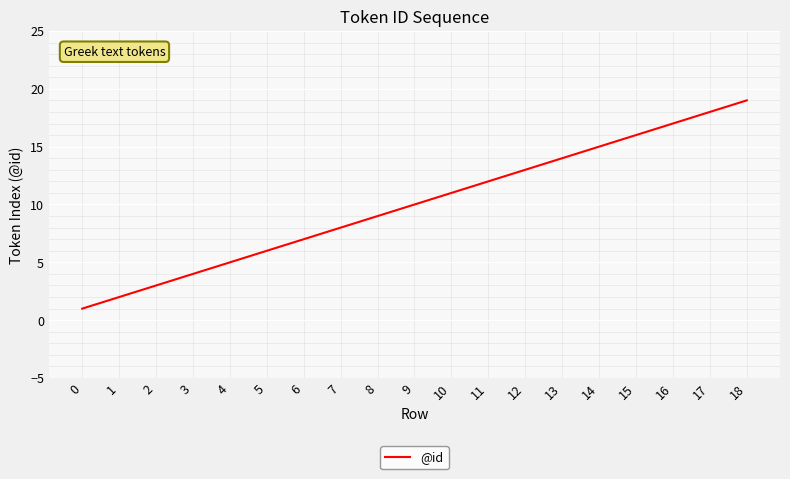

What is the change in value from 2 to 4?

+2